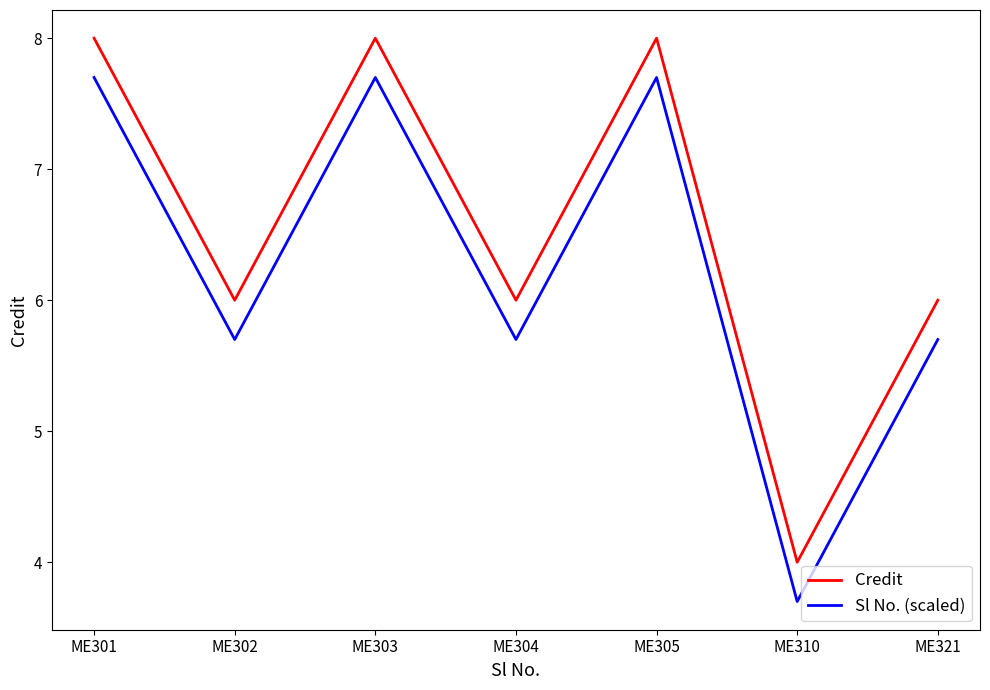

What is the spread (max minus min) of values at ME302?

0.3